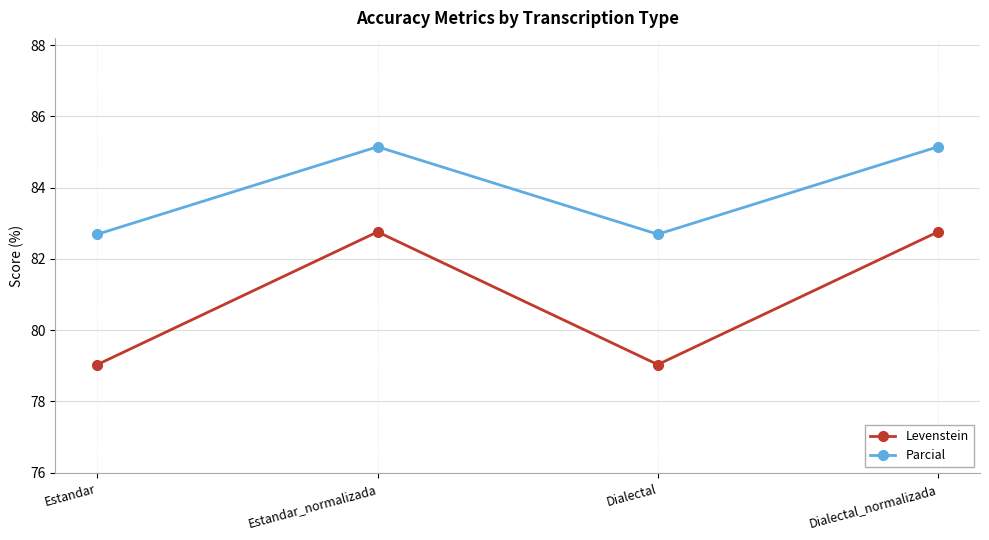

The value of Parcial at Dialectal_normalizada is 124.8. True or false?

False